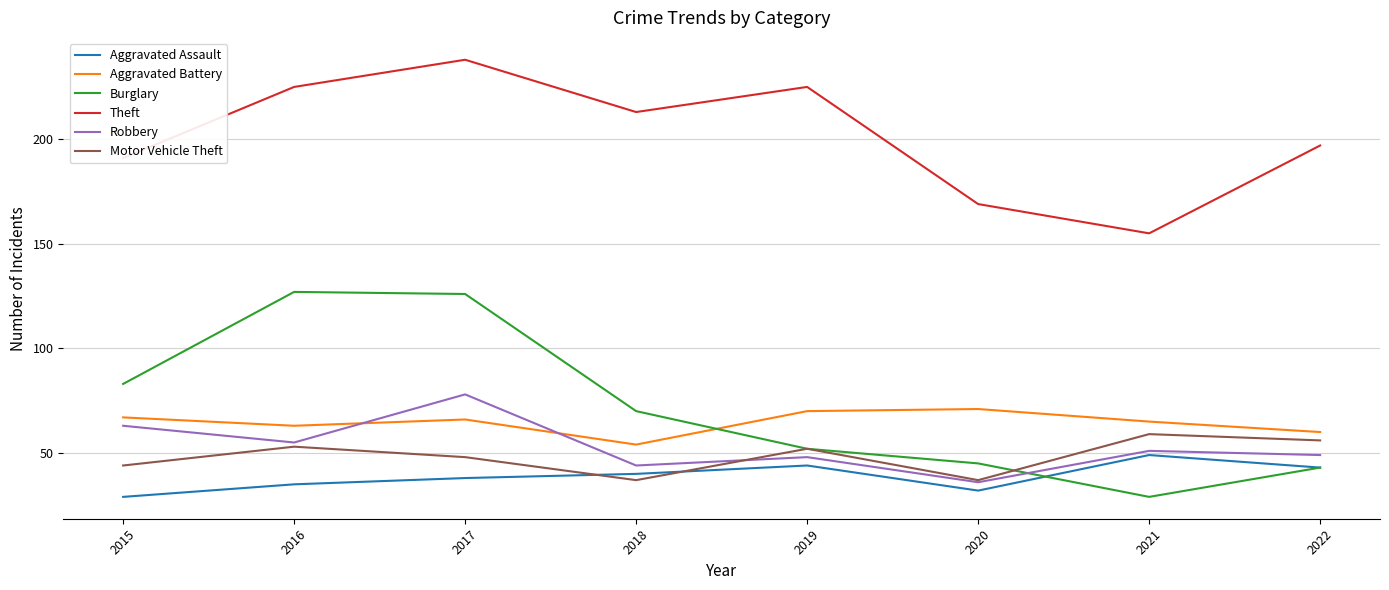

What is the lowest value of the Theft series?

155